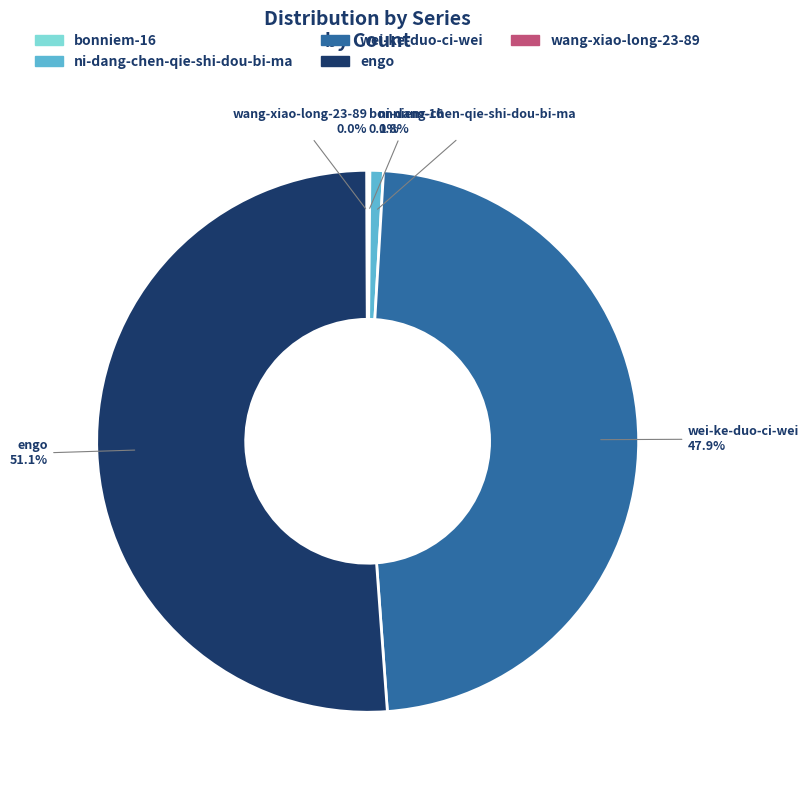

What is the largest slice in the pie chart?

engo